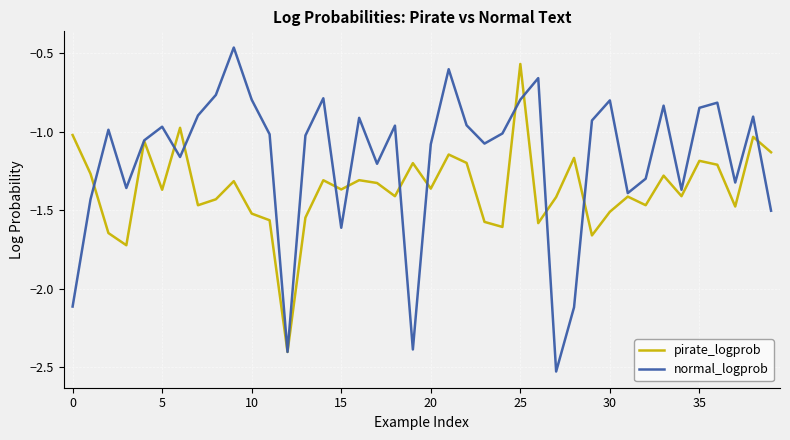

What is the difference between the maximum and minimum values in the normal_logprob series?

2.1